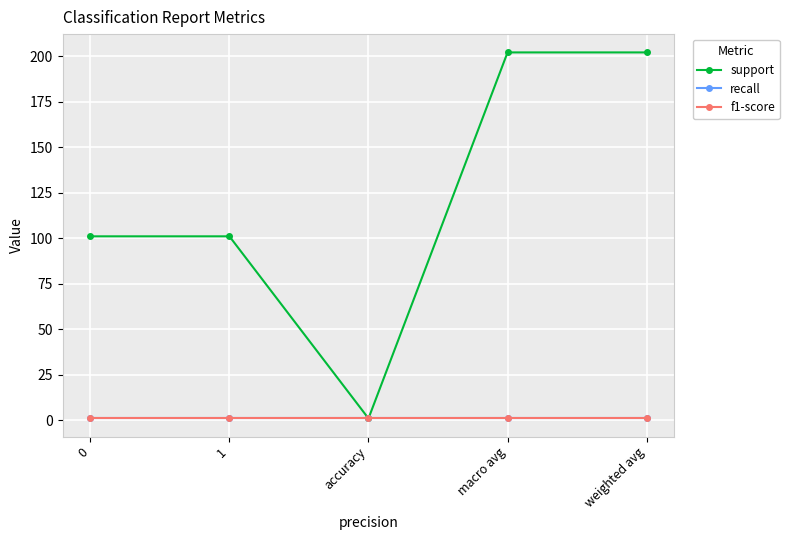

What is the approximate value of support at macro avg?

202